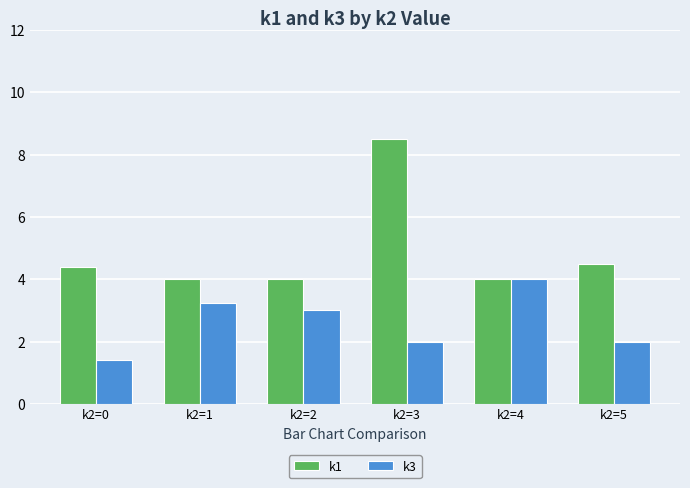

How many series are shown in this chart?

2